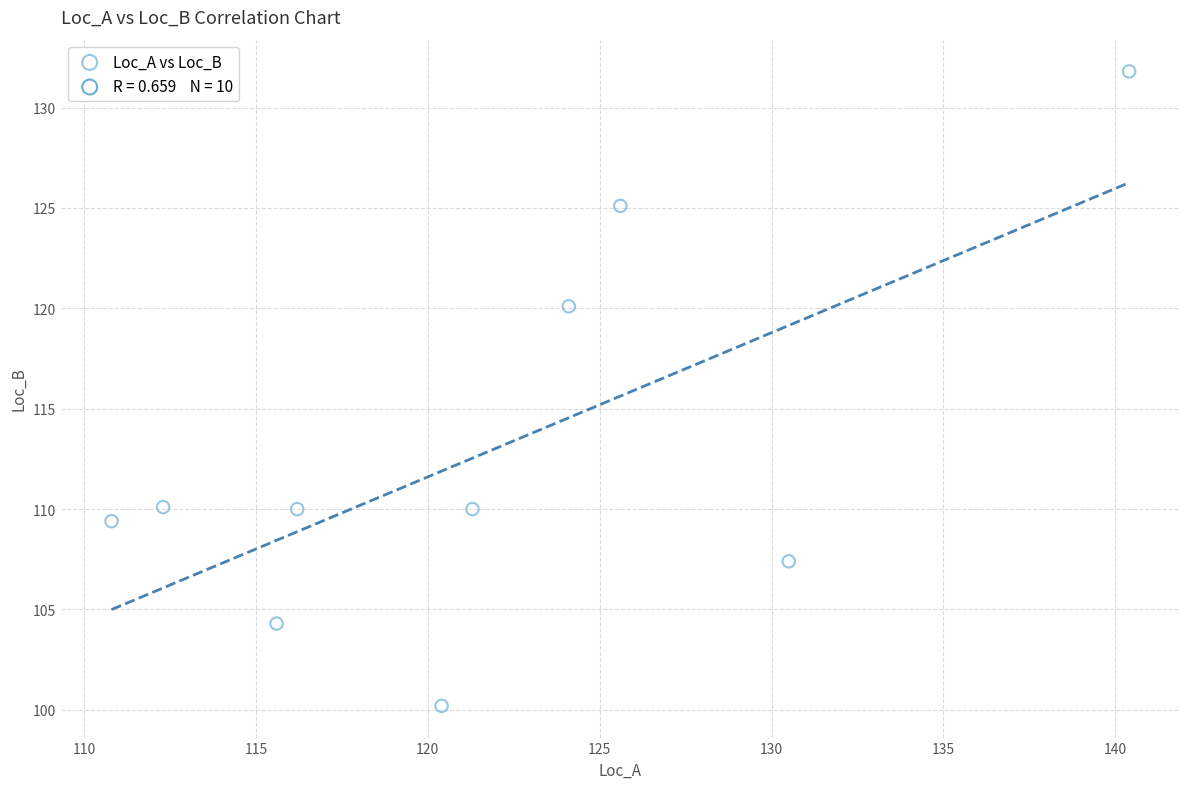

What Y value in the scatter plot is closest to 116?

120.1